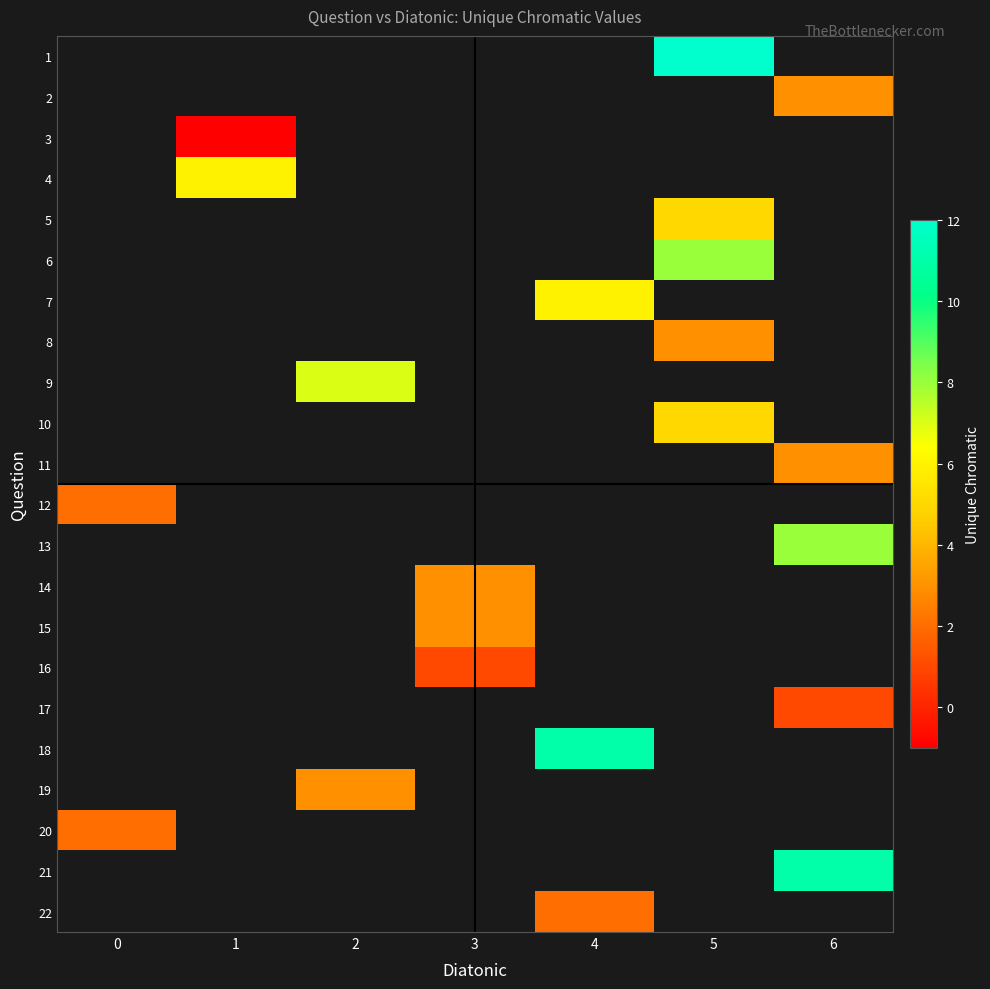

The value of row_16 at 6 is 1.7. True or false?

False